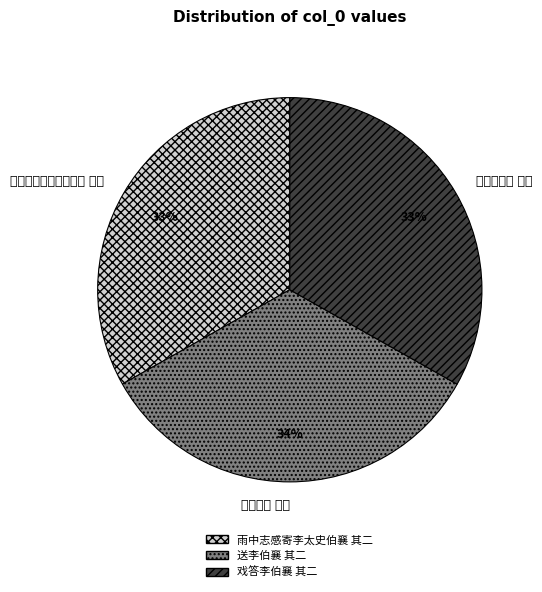

Is there a majority slice in this chart?

No